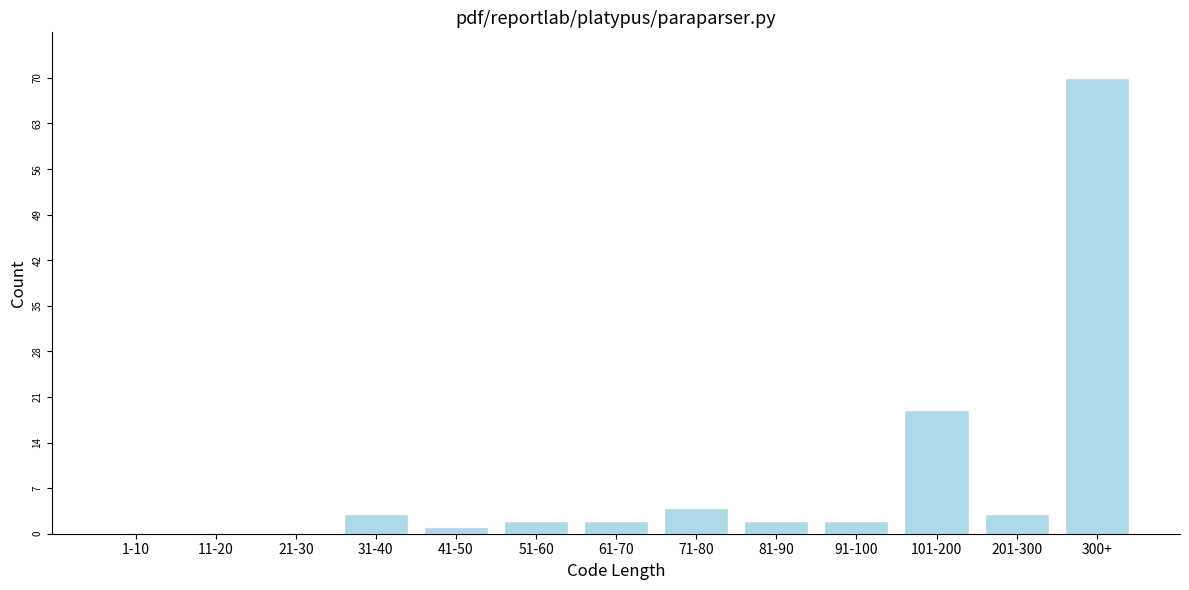

Reading left to right, extract all data points from this chart.

1-10=0	11-20=0	21-30=0	31-40=3	41-50=1	51-60=2	61-70=2	71-80=4	81-90=2	91-100=2	101-200=19	201-300=3	300+=70